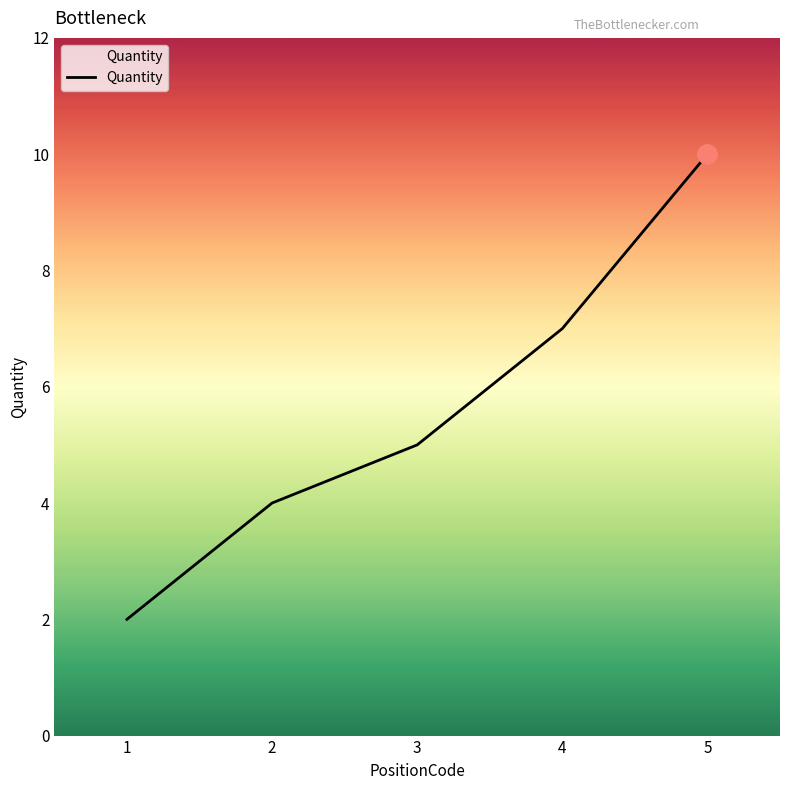

What is the minimum value shown in the chart?

2